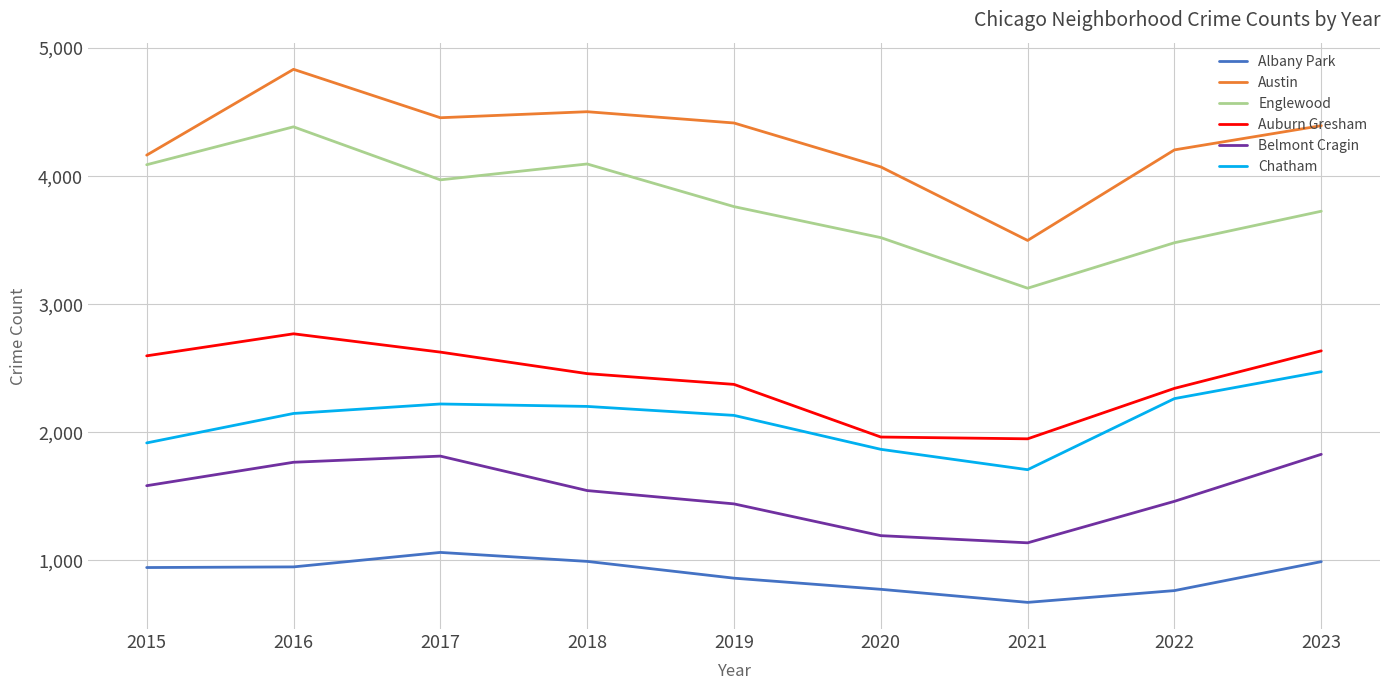

True or false: Belmont Cragin and Albany Park intersect in this chart.

False